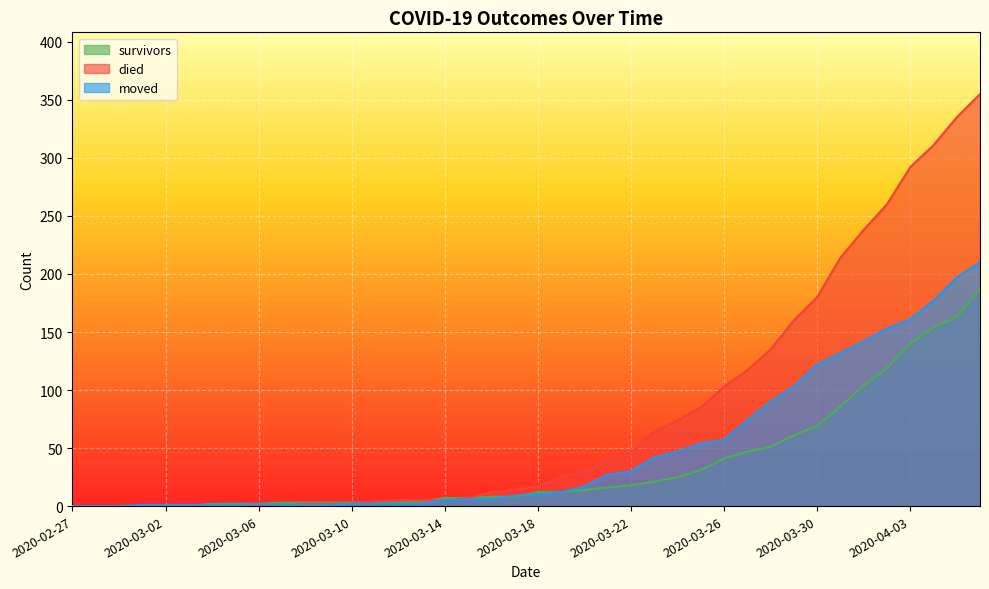

What is the label of the 23rd point from the left?

2020-03-20